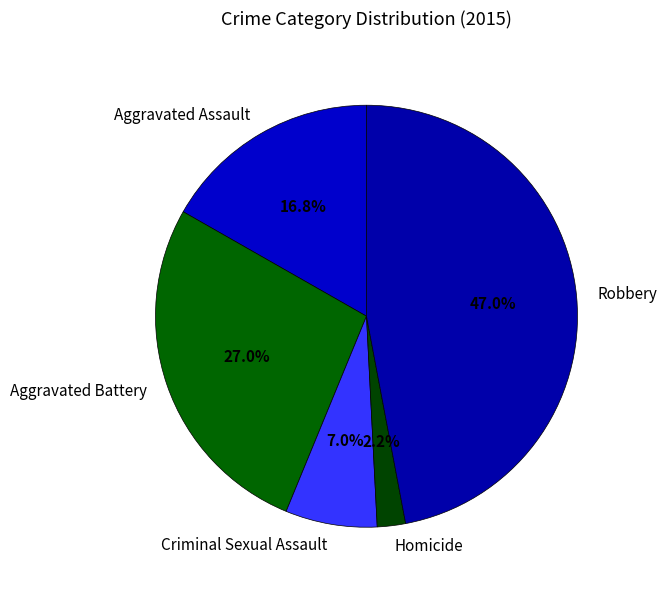

Is it true that Criminal Sexual Assault is 1% of the pie?

False